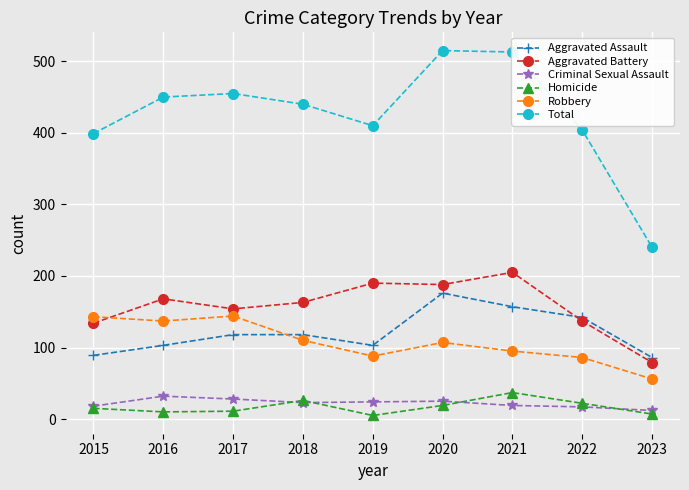

The Homicide series shows 26 at 2018. True or false?

True